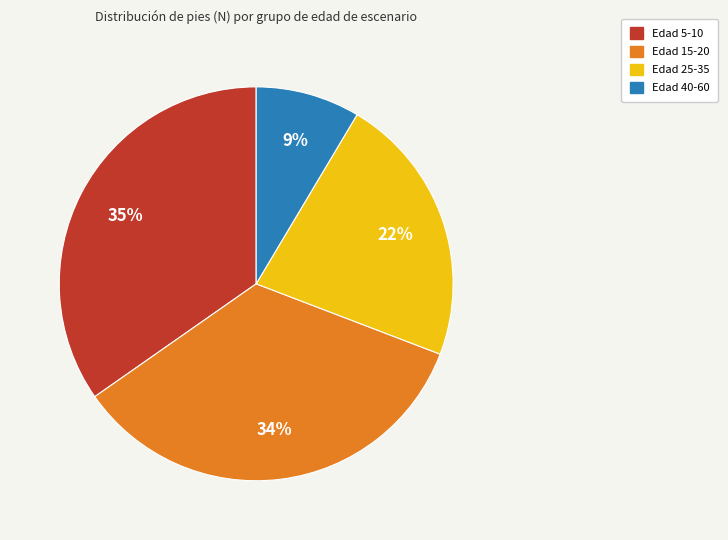

To the nearest percent, what is the average slice percentage?

25%